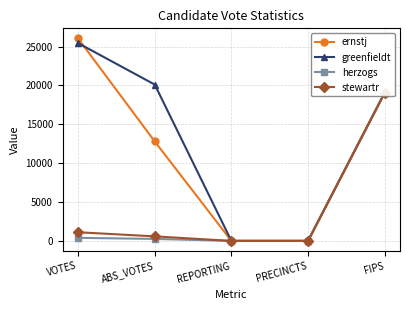

Is the value of herzogs at ABS_VOTES greater than the value of stewartr at PRECINCTS?

Yes